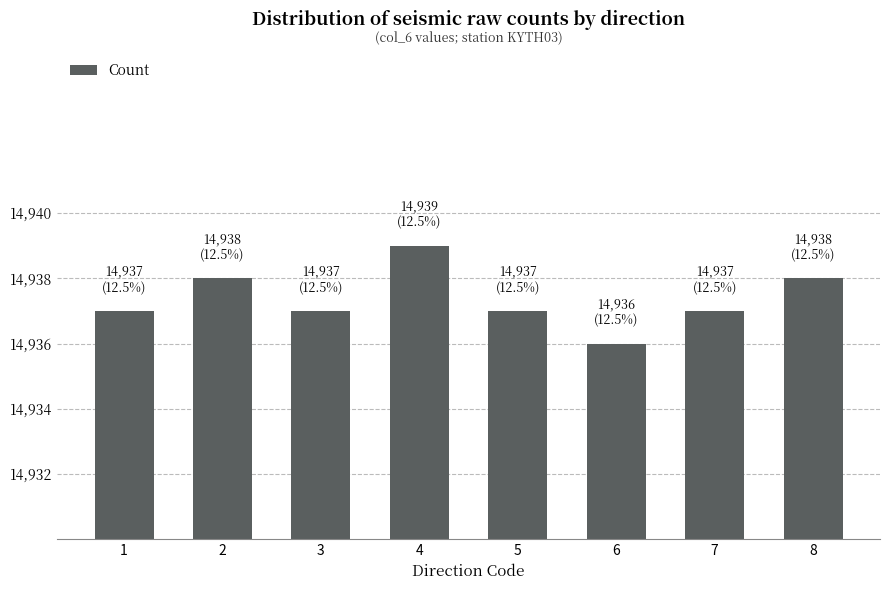

At which category does the chart reach its peak across all series?

4